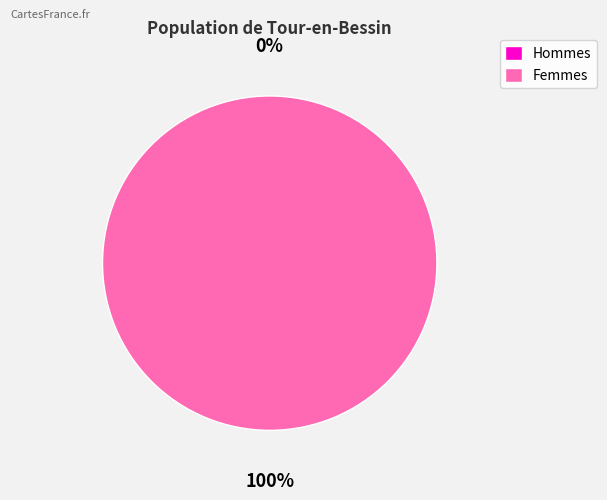

Which has a higher value, 1 or 0?

1